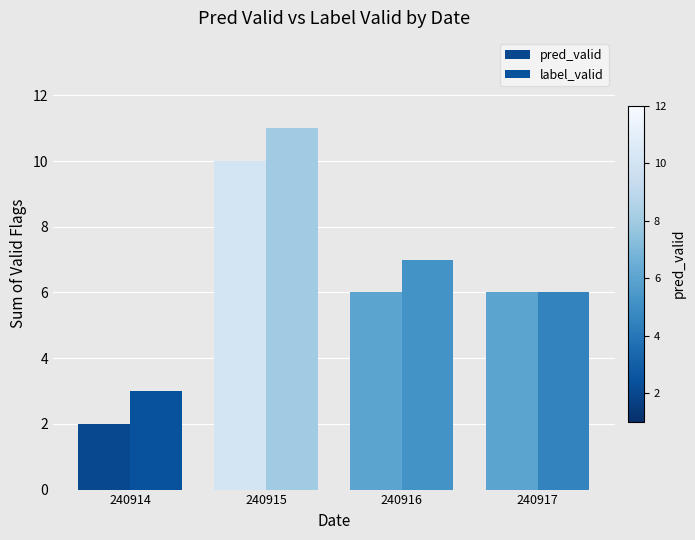

At which category is the sum across all series the highest?

240915